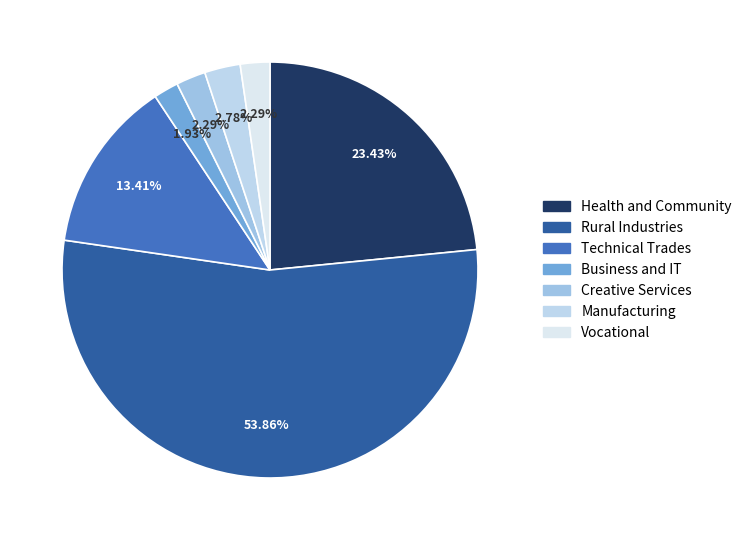

The Manufacturing slice represents 13% of the pie. True or false?

False